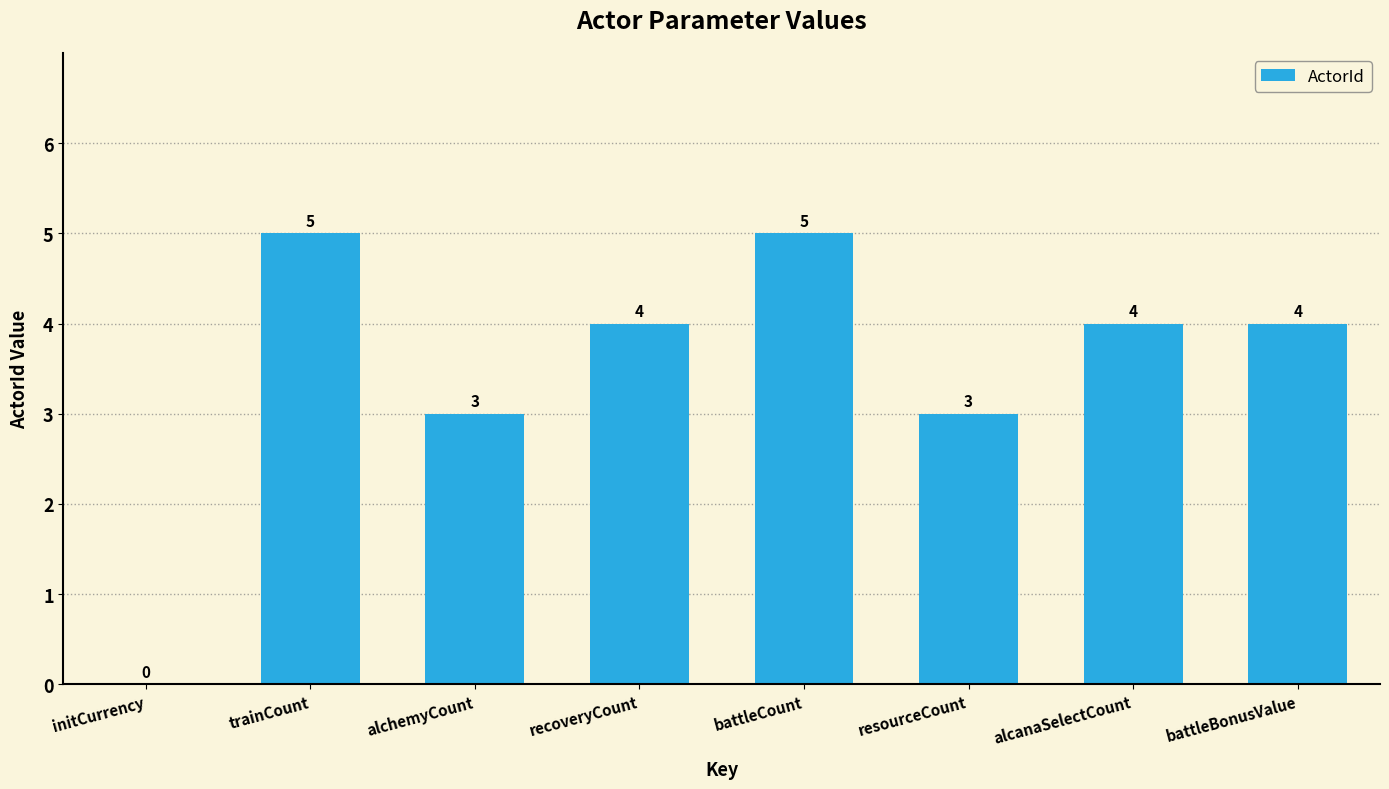

How many positive values are there?

7